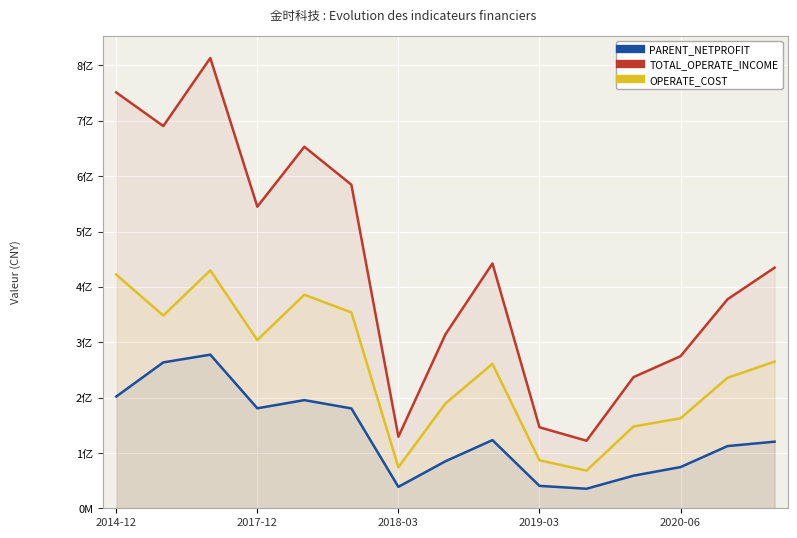

Where does the OPERATE_COST series first go above 261043691?

2014-12